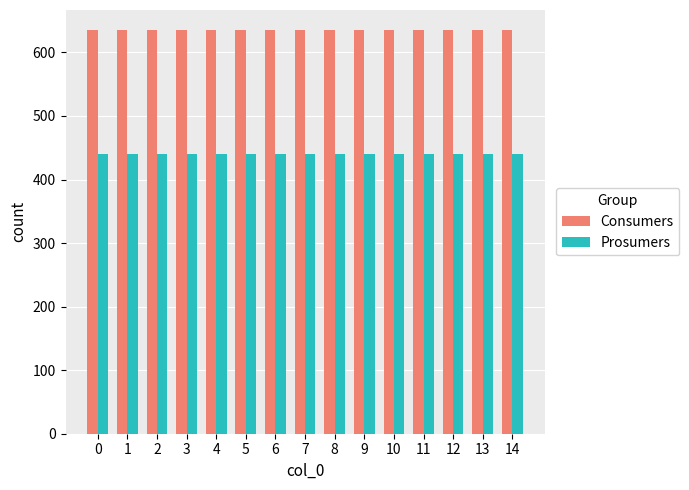

Reading left to right, transcribe all the data shown in this chart.

Consumers: 635	635	635	635	635	635	635	635	635	635	635	635	635	635	635
Prosumers: 440	440	440	440	440	440	440	440	440	440	440	440	440	440	440